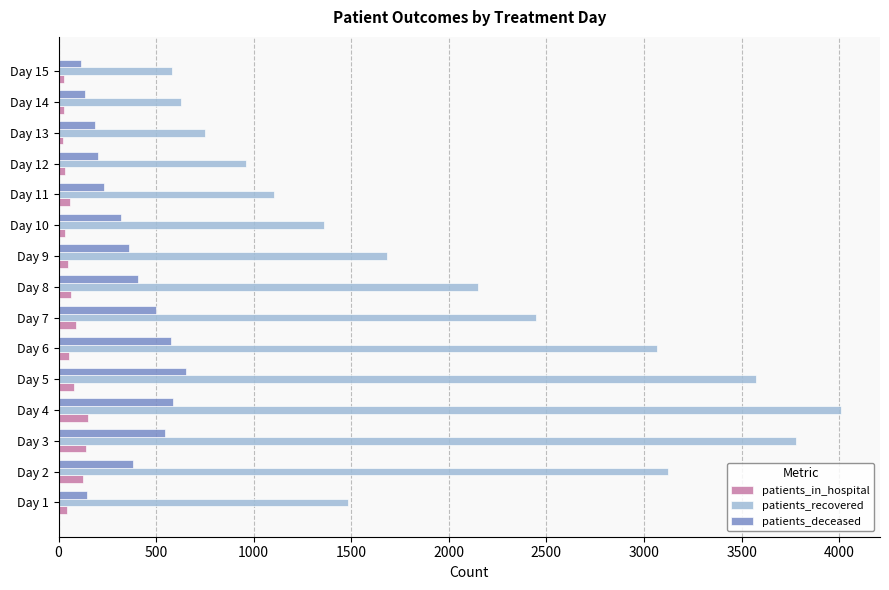

What is the highest value of the patients_deceased series?

652